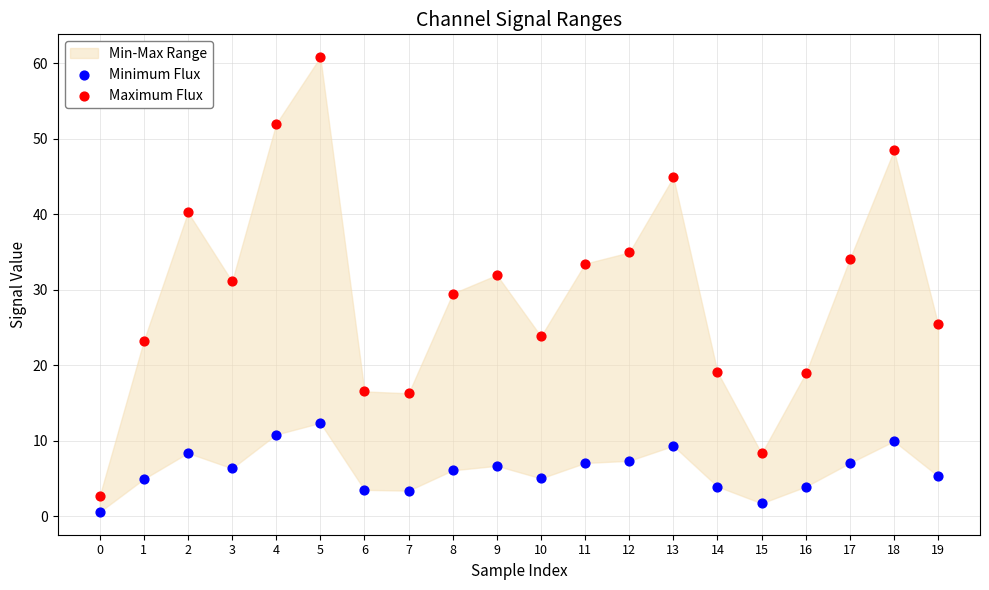

Across all data points, what is the range of Y values (max minus min)?

60.3